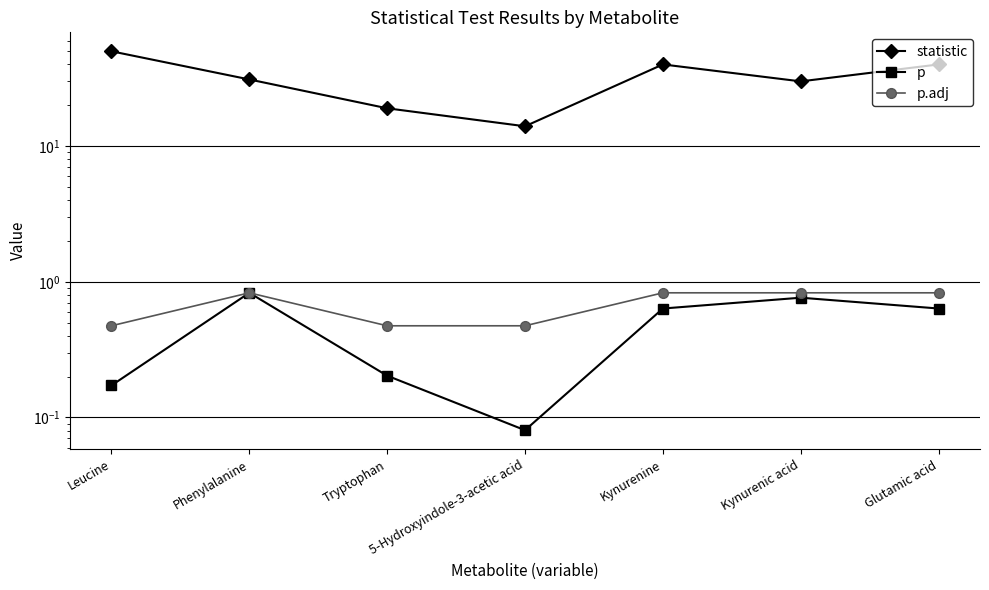

True or false: p and statistic cross at least once.

False